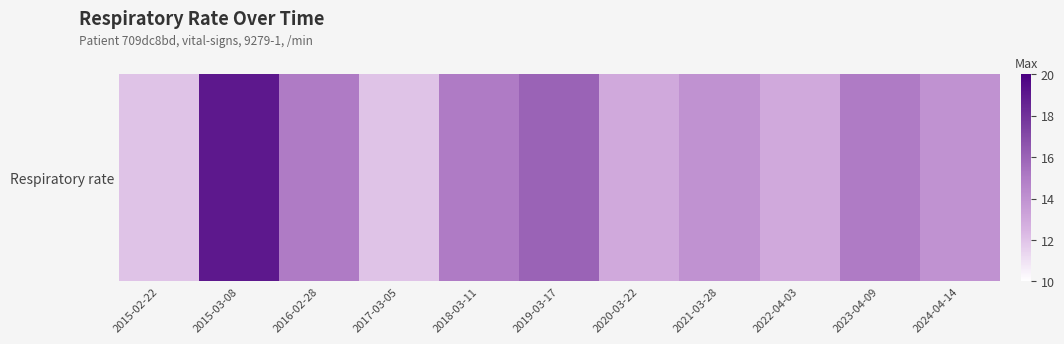

Reading right to left, what are all the values shown in this chart?

2024-04-14=14	2023-04-09=15	2022-04-03=13	2021-03-28=14	2020-03-22=13	2019-03-17=16	2018-03-11=15	2017-03-05=12	2016-02-28=15	2015-03-08=19	2015-02-22=12